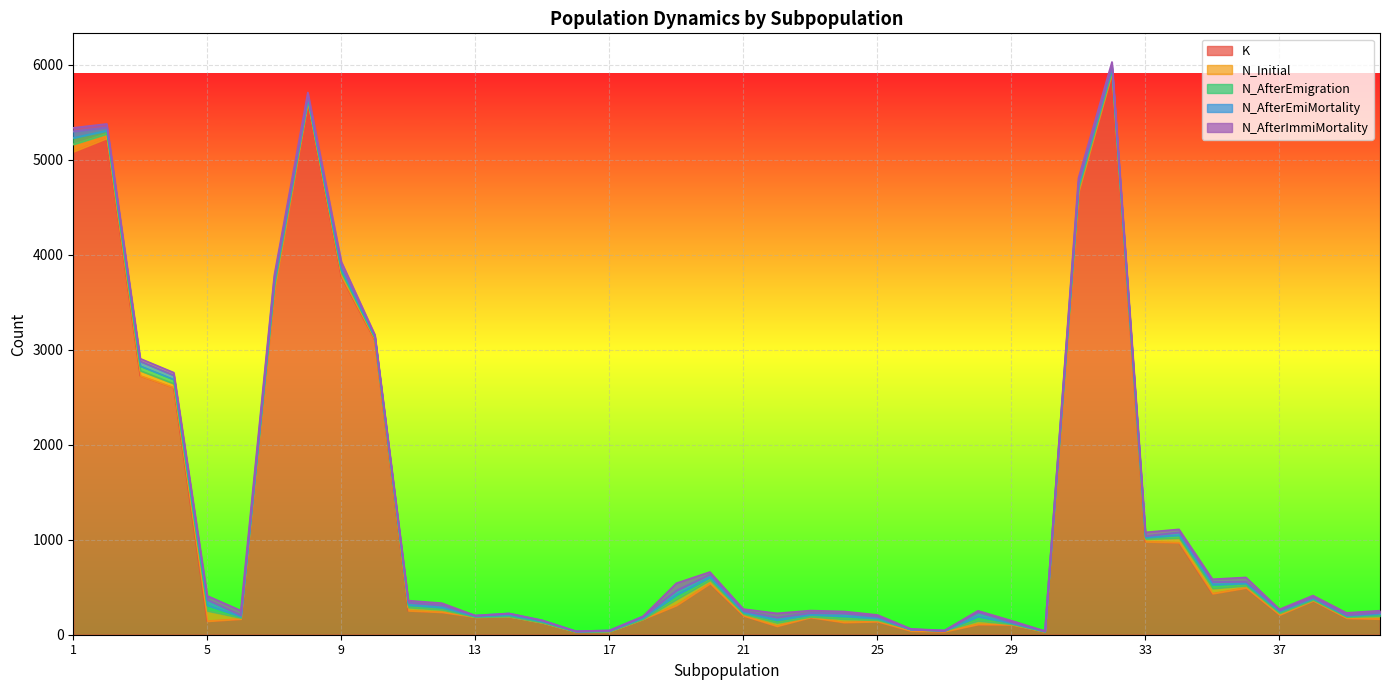

True or false: K has more than 1 interior local peaks.

True